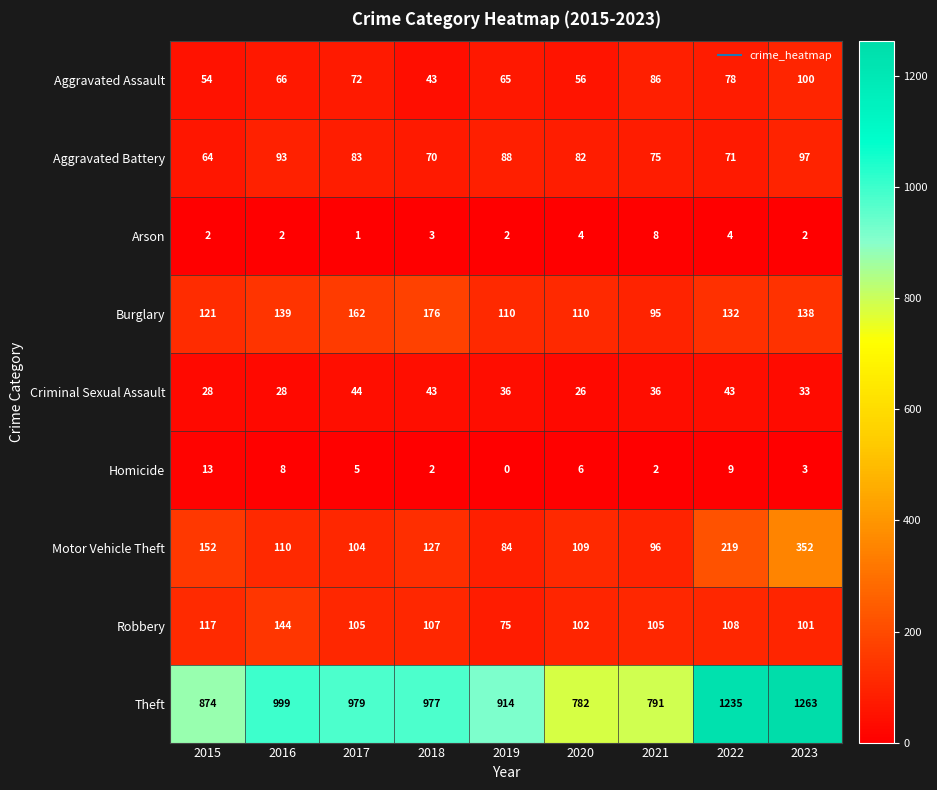

Rank the series by their maximum value, from highest to lowest.

Theft, Motor Vehicle Theft, Burglary, Robbery, Aggravated Assault, Aggravated Battery, Criminal Sexual Assault, Homicide, Arson